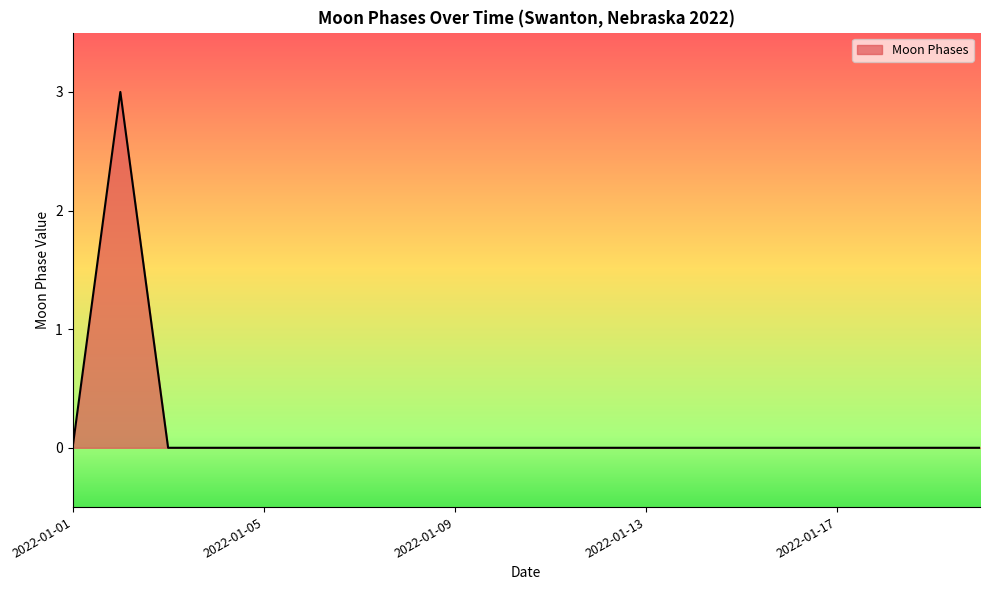

What is the maximum value shown in the chart?

3